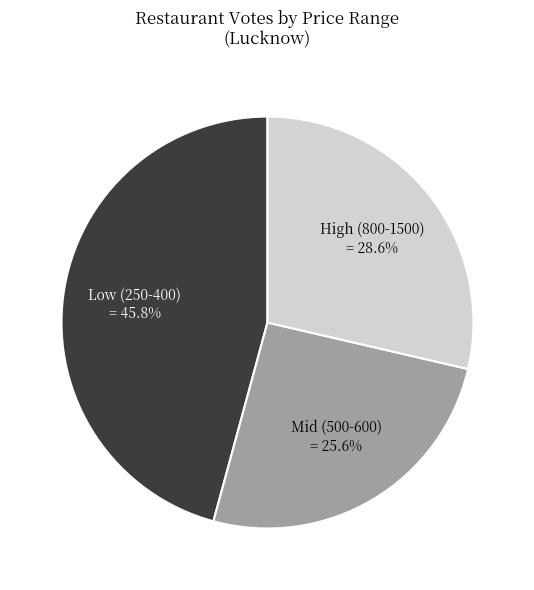

Rank the categories by value from lowest to highest.

Mid (500-600), High (800-1500), Low (250-400)